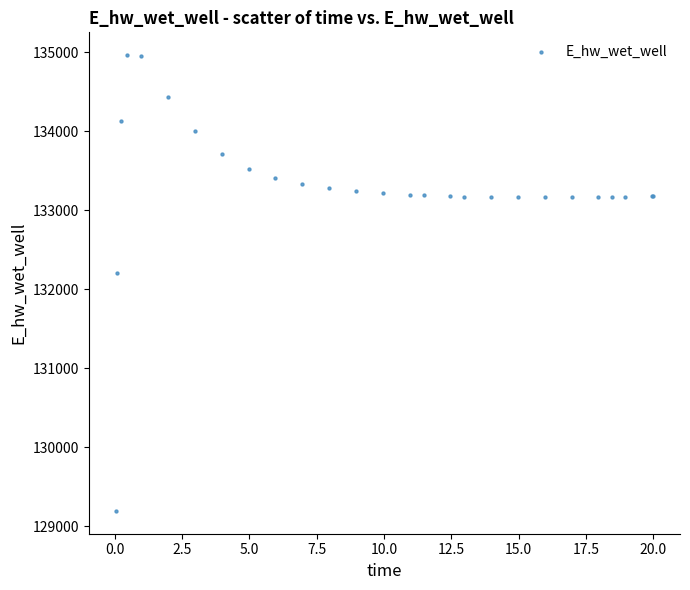

What Y value in the scatter plot is closest to 132081?

132207.4